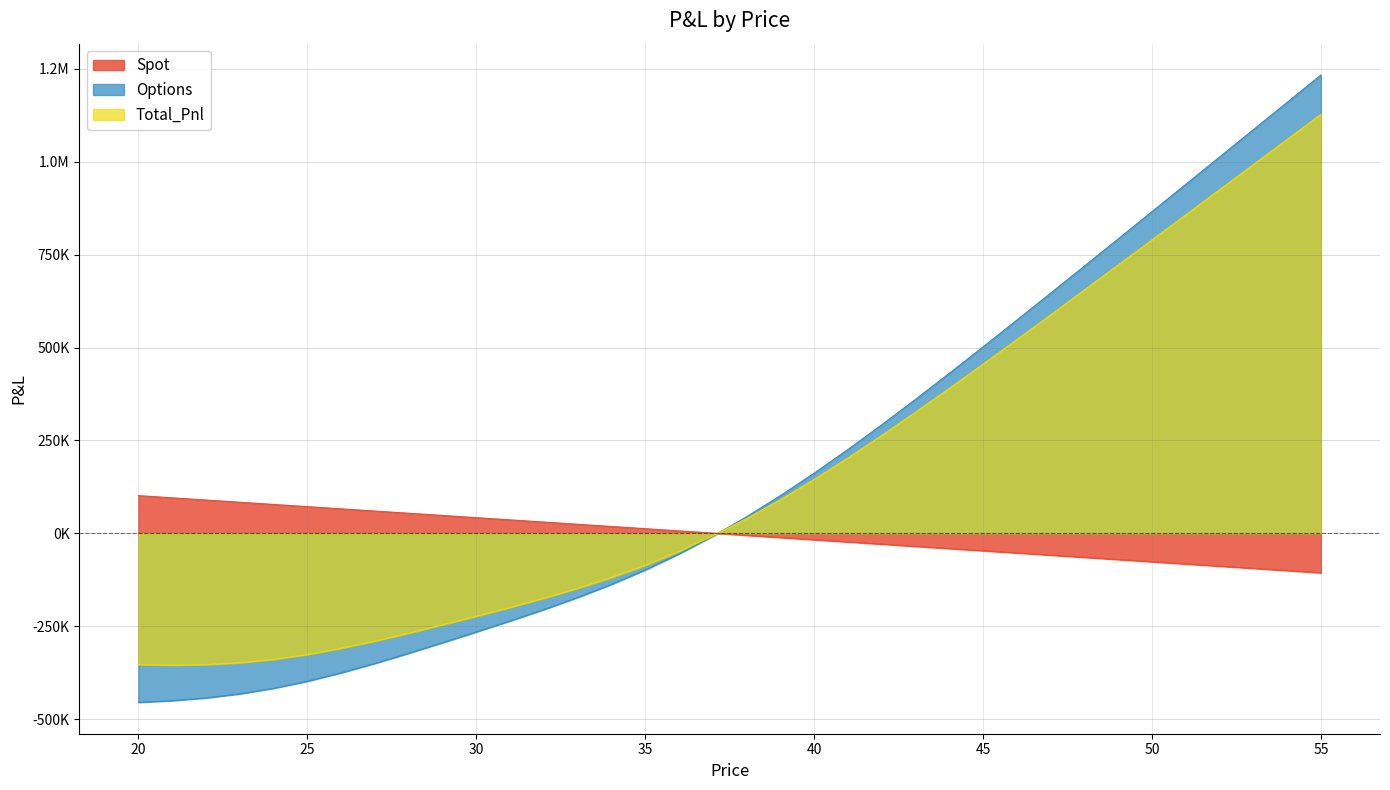

Which series has the largest total across all categories?

Options